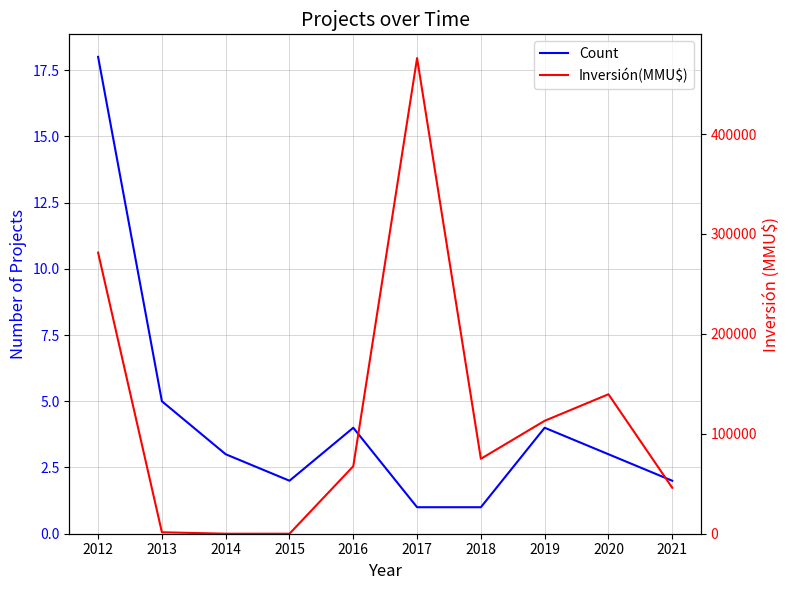

What is the average value of the Count series?

4